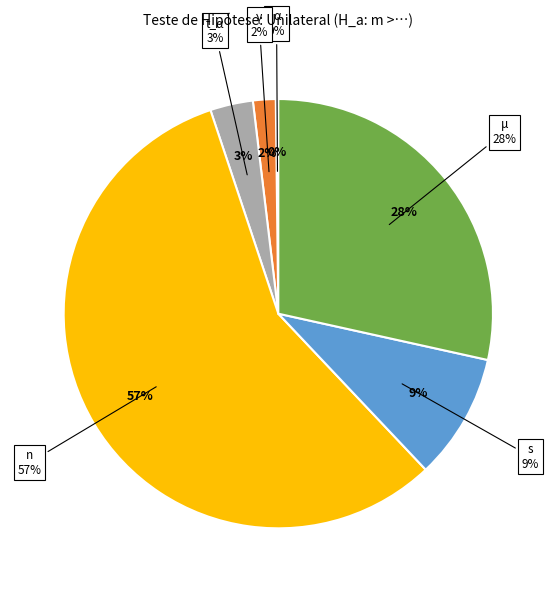

Do α and γ together represent more than half of the pie?

No